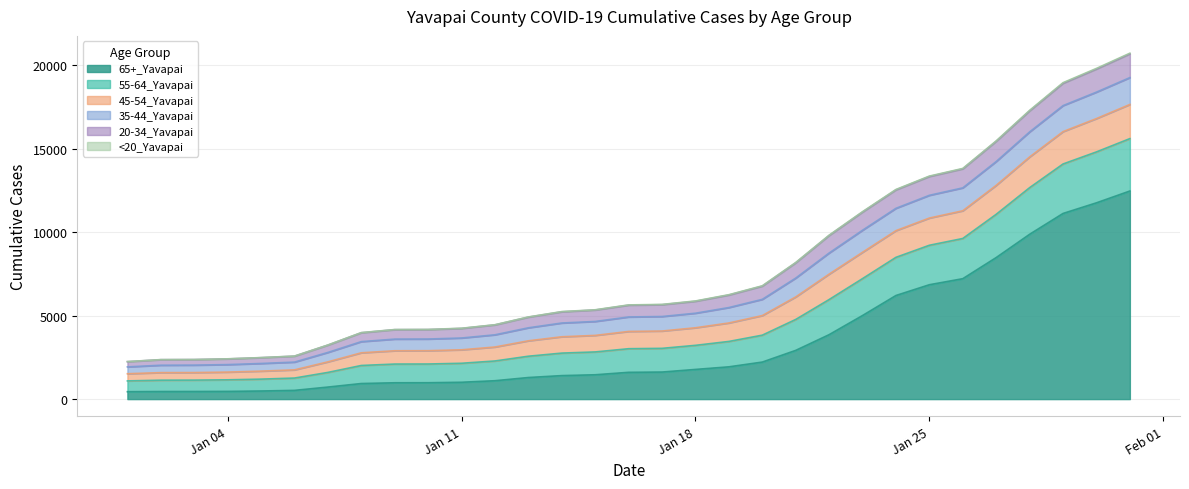

True or false: 55-64_Yavapai and 35-44_Yavapai intersect in this chart.

False